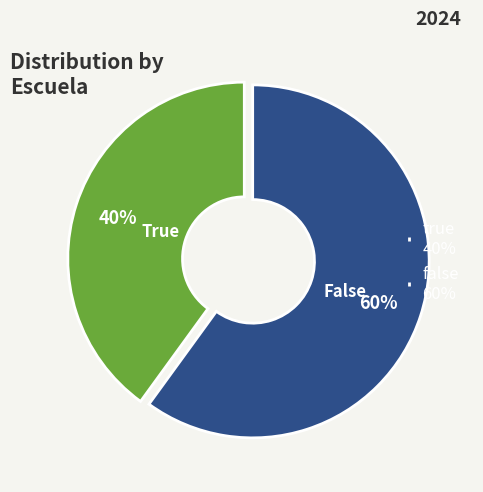

Rank the categories by value from highest to lowest.

false, true